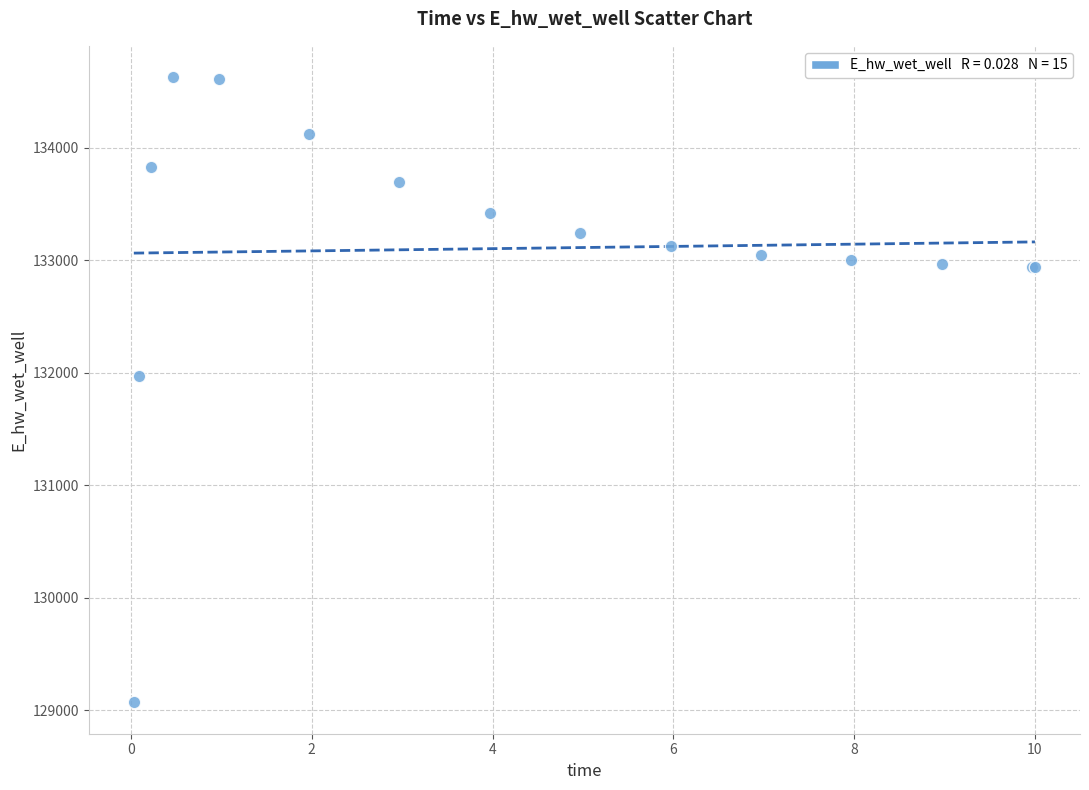

What Y value in the scatter plot is closest to 131849?

131970.1